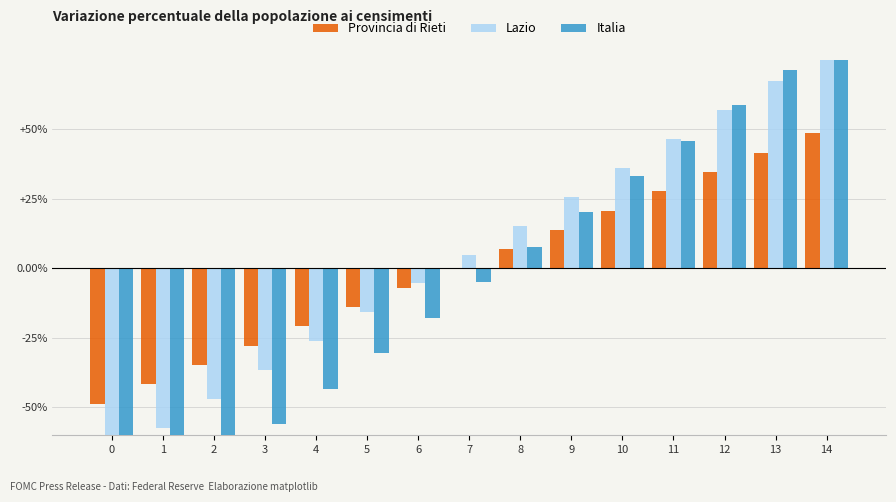

The value of Provincia di Rieti at 2 is -0.1. True or false?

False